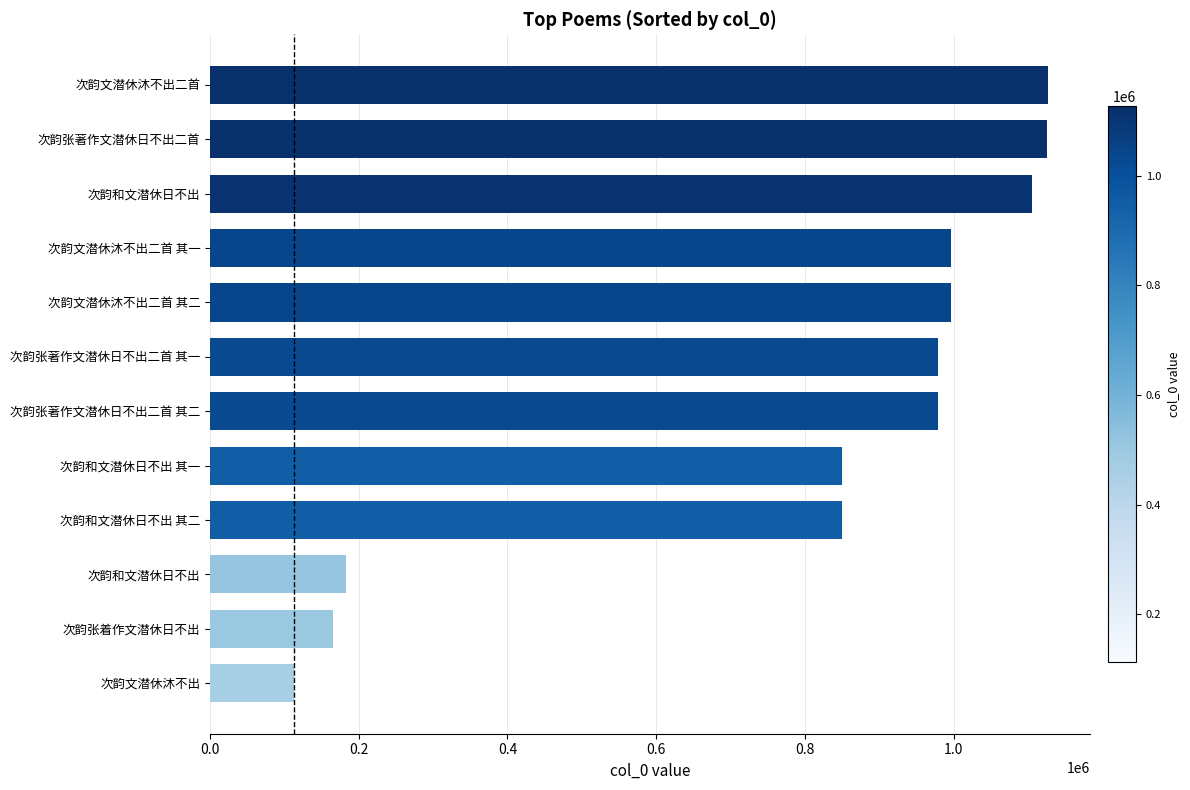

How many values are below 979254?

6